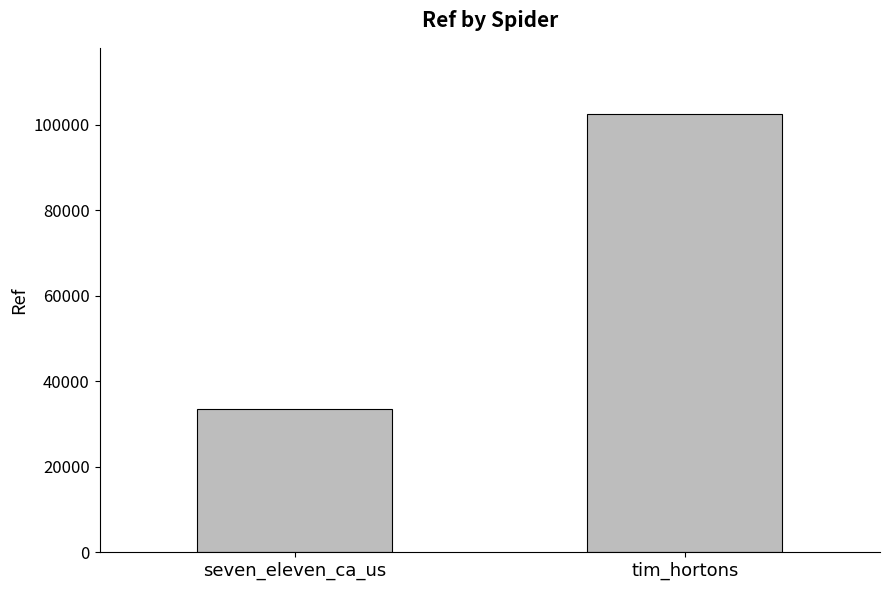

What is the value of the 2nd bar from the left?

102582